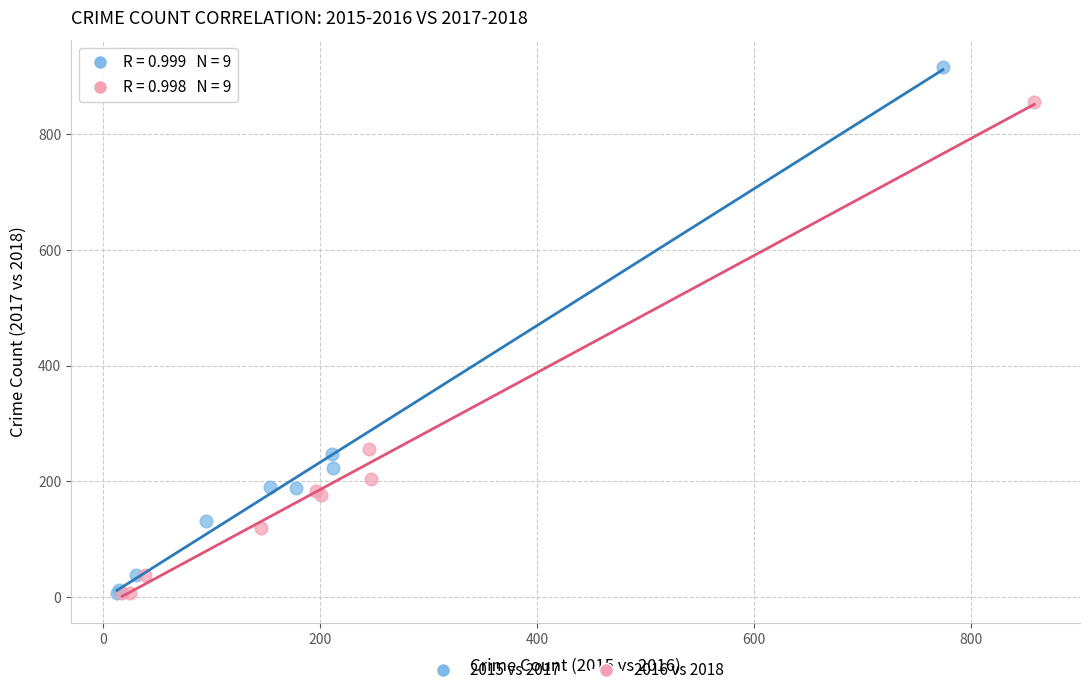

What are all the series names shown in the legend?

2015 vs 2017, 2016 vs 2018